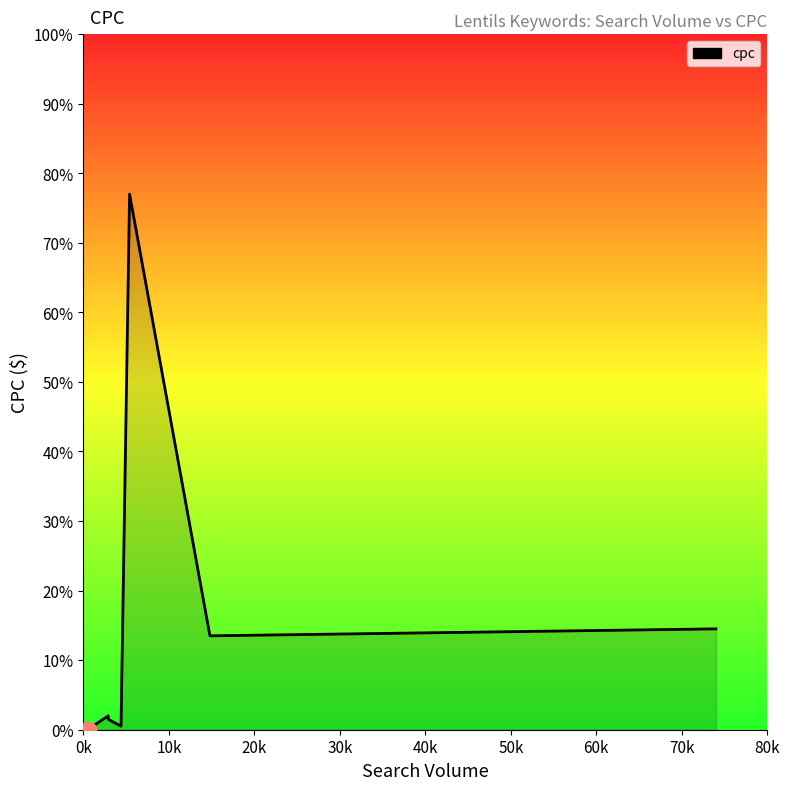

What is the label of the 4th point from the left?

lentils instant pot